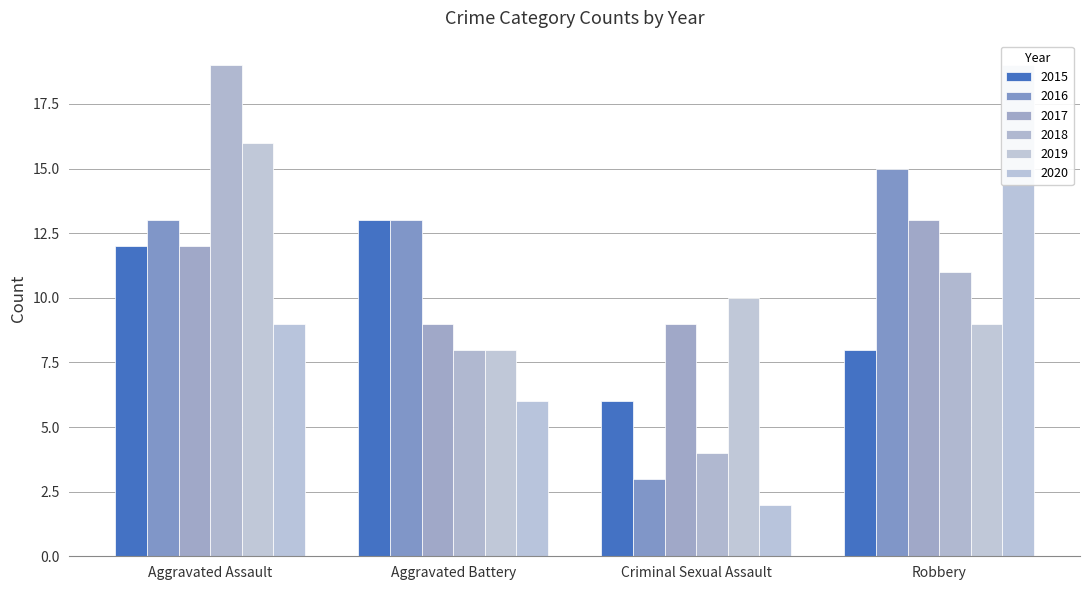

What are all the series names shown in the legend?

2015, 2016, 2017, 2018, 2019, 2020